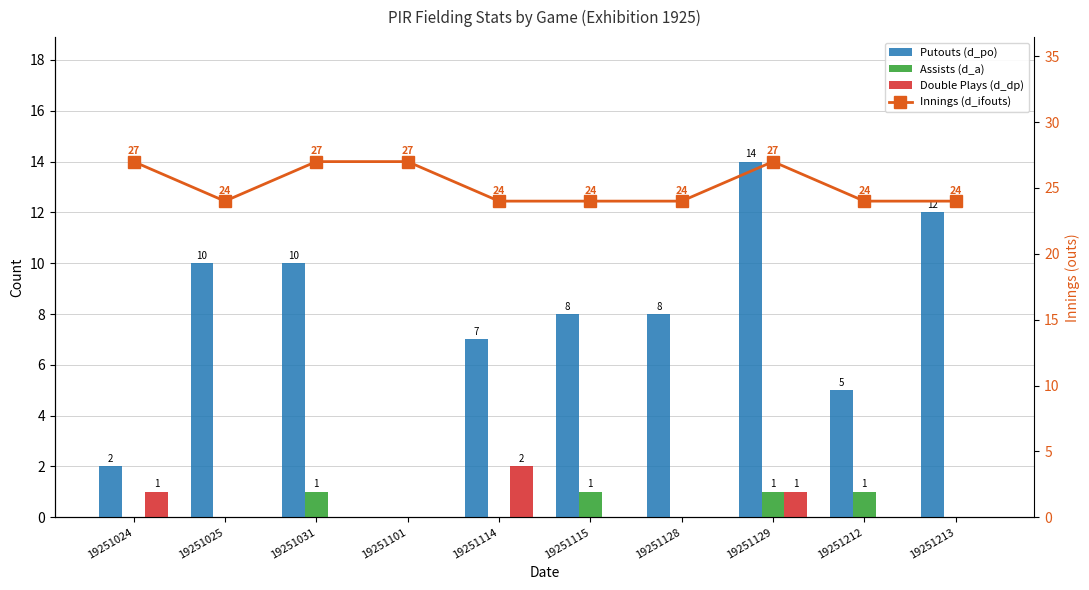

Is the value of Putouts (d_po) at 19251025 greater than the value of Innings (d_ifouts) at 19251212?

No